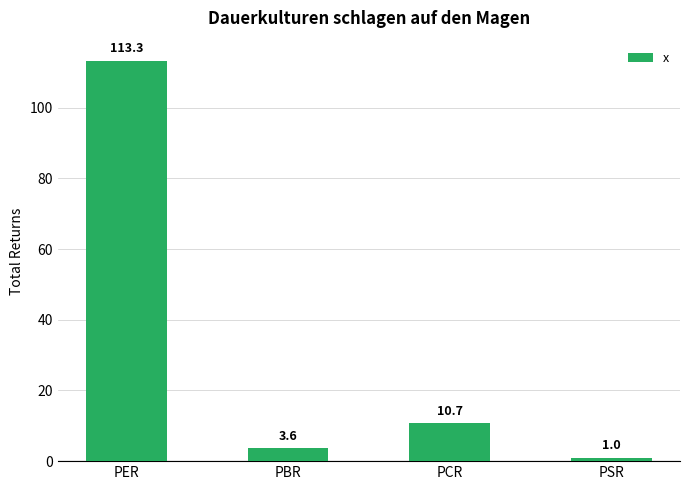

Which category has the lowest value across all series?

PSR